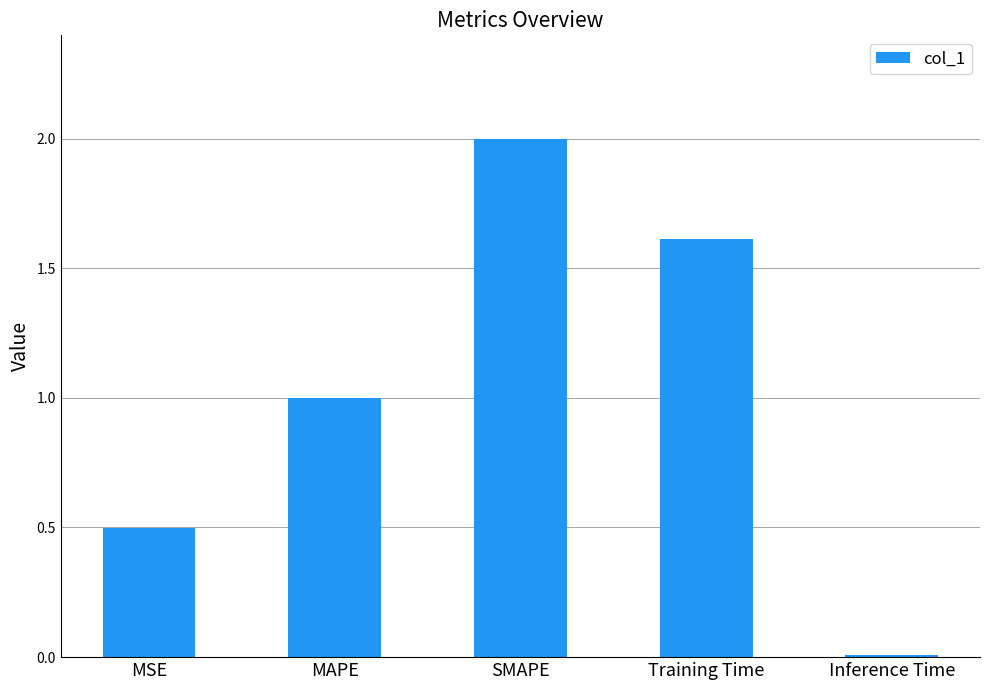

Where is the data nearest to the value 1?

MAPE